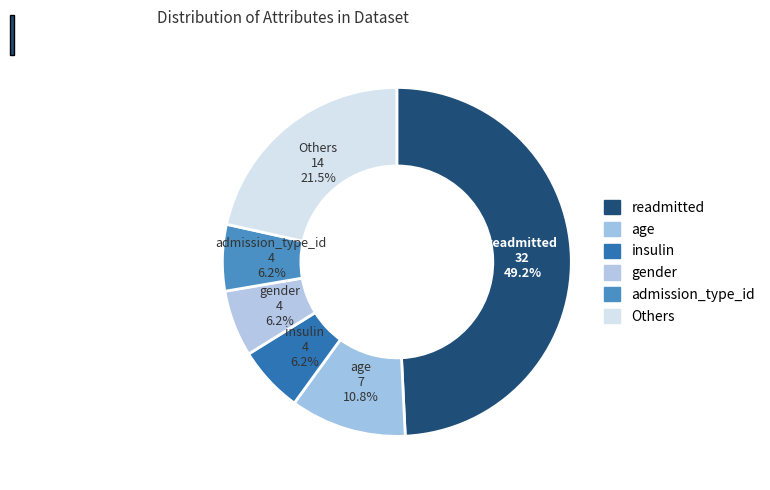

Count the number of slices in the pie.

6